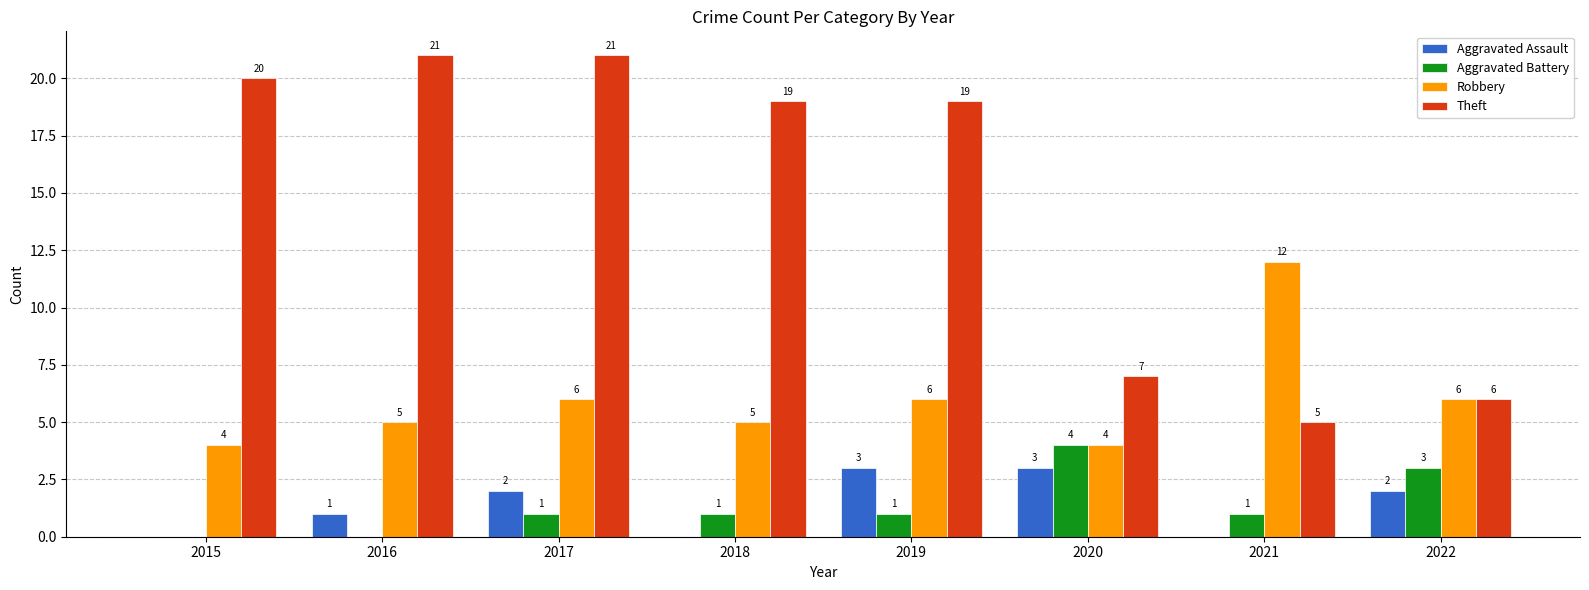

The value of Robbery at 2022 is 6. True or false?

True